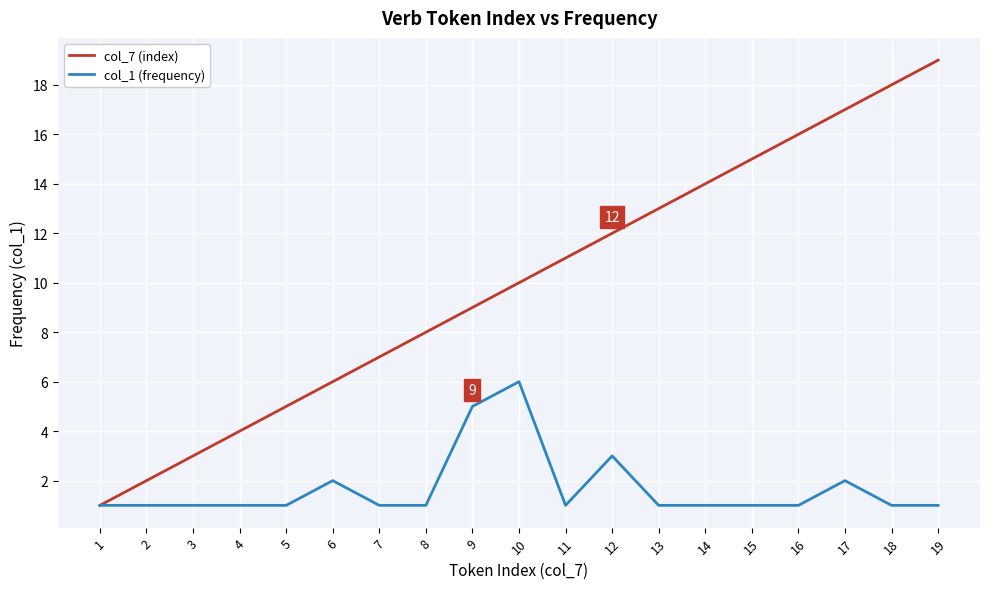

Rank the series at 9 from lowest to highest value.

col_1 (frequency), col_7 (index)